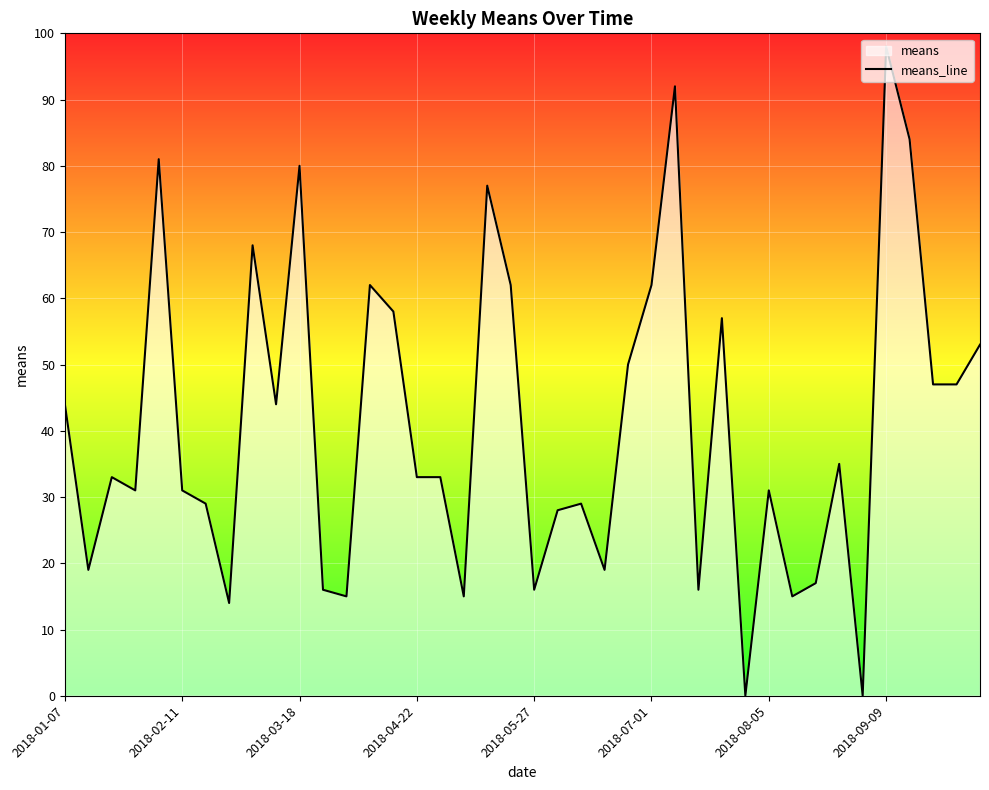

What value does the data have at 19?

62